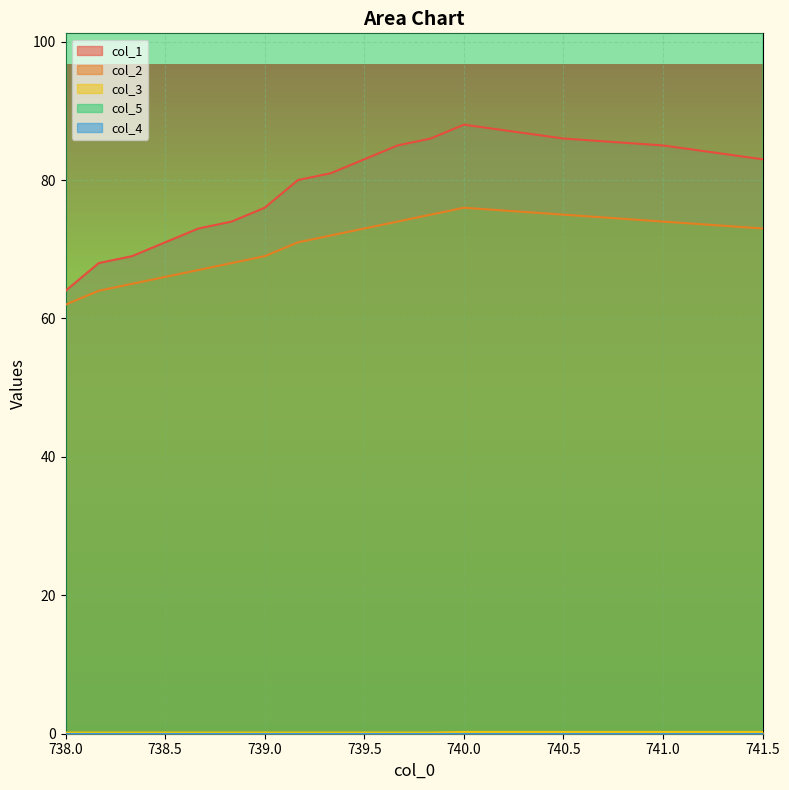

What is the difference between the maximum and second lowest values in the col_1 series?

20.0